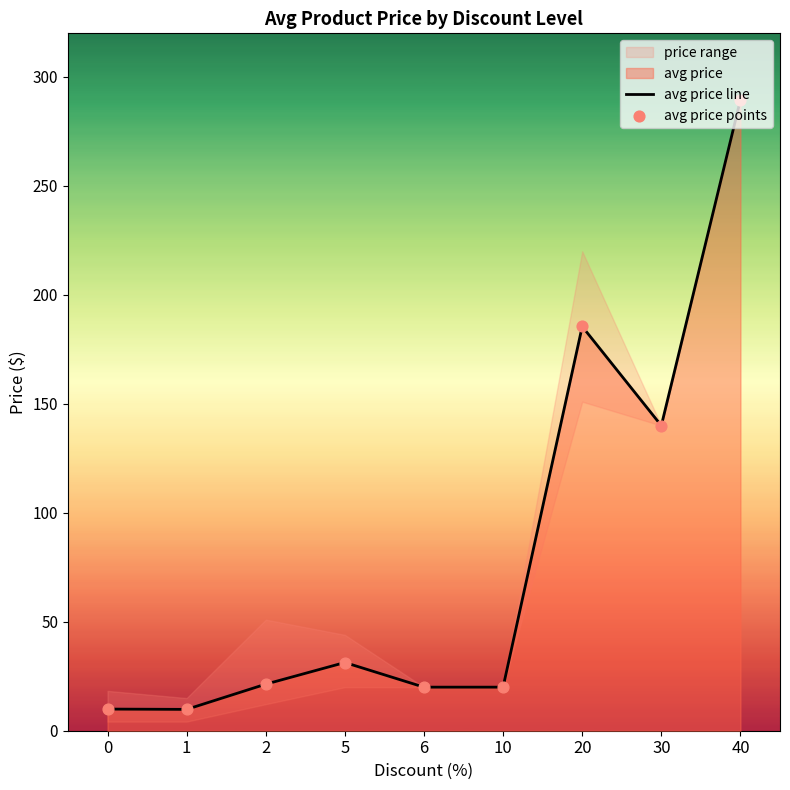

Is the value of avg price points at 20 greater than the value of avg price line at 5?

Yes